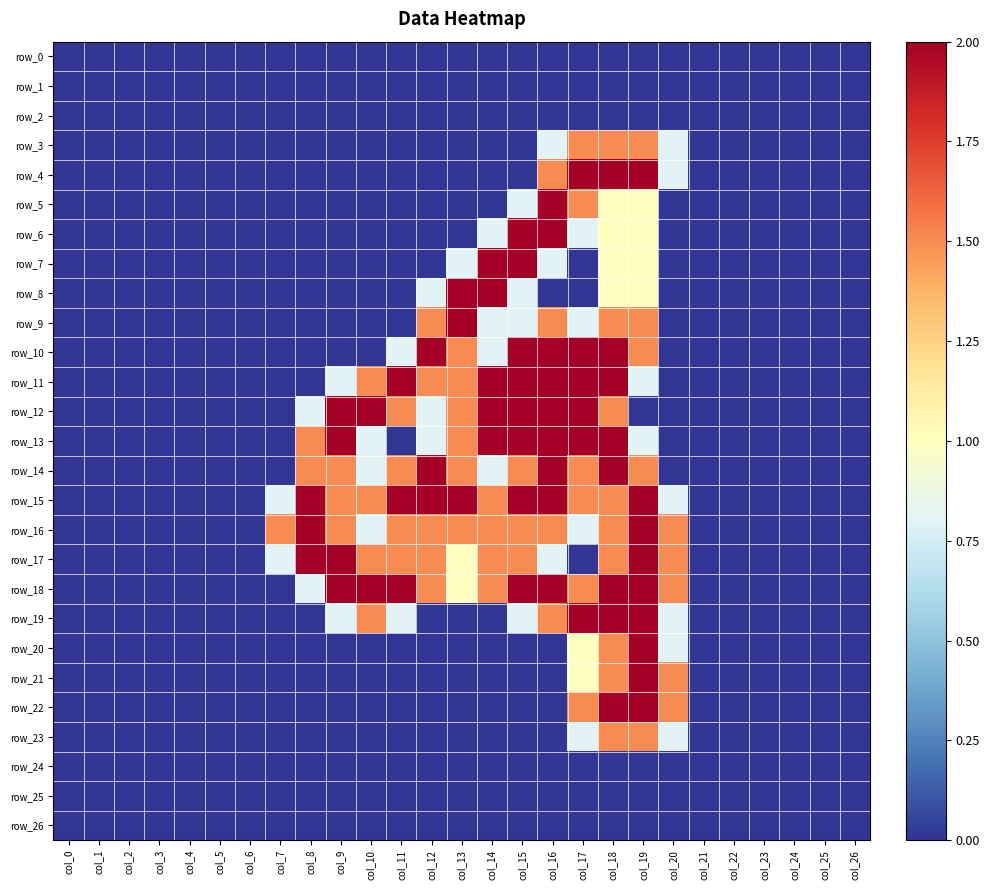

Reading right to left, extract all data points from this chart.

row_0: col_26=0.0	col_25=0.0	col_24=0.0	col_23=0.0	col_22=0.0	col_21=0.0	col_20=0.0	col_19=0.0	col_18=0.0	col_17=0.0	col_16=0.0	col_15=0.0	col_14=0.0	col_13=0.0	col_12=0.0	col_11=0.0	col_10=0.0	col_9=0.0	col_8=0.0	col_7=0.0	col_6=0.0	col_5=0.0	col_4=0.0	col_3=0.0	col_2=0.0	col_1=0.0	col_0=0.0
row_1: col_26=0.0	col_25=0.0	col_24=0.0	col_23=0.0	col_22=0.0	col_21=0.0	col_20=0.0	col_19=0.0	col_18=0.0	col_17=0.0	col_16=0.0	col_15=0.0	col_14=0.0	col_13=0.0	col_12=0.0	col_11=0.0	col_10=0.0	col_9=0.0	col_8=0.0	col_7=0.0	col_6=0.0	col_5=0.0	col_4=0.0	col_3=0.0	col_2=0.0	col_1=0.0	col_0=0.0
row_2: col_26=0.0	col_25=0.0	col_24=0.0	col_23=0.0	col_22=0.0	col_21=0.0	col_20=0.0	col_19=0.0	col_18=0.0	col_17=0.0	col_16=0.0	col_15=0.0	col_14=0.0	col_13=0.0	col_12=0.0	col_11=0.0	col_10=0.0	col_9=0.0	col_8=0.0	col_7=0.0	col_6=0.0	col_5=0.0	col_4=0.0	col_3=0.0	col_2=0.0	col_1=0.0	col_0=0.0
row_3: col_26=0.0	col_25=0.0	col_24=0.0	col_23=0.0	col_22=0.0	col_21=0.0	col_20=0.8	col_19=1.5	col_18=1.5	col_17=1.5	col_16=0.8	col_15=0.0	col_14=0.0	col_13=0.0	col_12=0.0	col_11=0.0	col_10=0.0	col_9=0.0	col_8=0.0	col_7=0.0	col_6=0.0	col_5=0.0	col_4=0.0	col_3=0.0	col_2=0.0	col_1=0.0	col_0=0.0
row_4: col_26=0.0	col_25=0.0	col_24=0.0	col_23=0.0	col_22=0.0	col_21=0.0	col_20=0.8	col_19=2.0	col_18=2.0	col_17=2.0	col_16=1.5	col_15=0.0	col_14=0.0	col_13=0.0	col_12=0.0	col_11=0.0	col_10=0.0	col_9=0.0	col_8=0.0	col_7=0.0	col_6=0.0	col_5=0.0	col_4=0.0	col_3=0.0	col_2=0.0	col_1=0.0	col_0=0.0
row_5: col_26=0.0	col_25=0.0	col_24=0.0	col_23=0.0	col_22=0.0	col_21=0.0	col_20=0.0	col_19=1.0	col_18=1.0	col_17=1.5	col_16=2.0	col_15=0.8	col_14=0.0	col_13=0.0	col_12=0.0	col_11=0.0	col_10=0.0	col_9=0.0	col_8=0.0	col_7=0.0	col_6=0.0	col_5=0.0	col_4=0.0	col_3=0.0	col_2=0.0	col_1=0.0	col_0=0.0
row_6: col_26=0.0	col_25=0.0	col_24=0.0	col_23=0.0	col_22=0.0	col_21=0.0	col_20=0.0	col_19=1.0	col_18=1.0	col_17=0.8	col_16=2.0	col_15=2.0	col_14=0.8	col_13=0.0	col_12=0.0	col_11=0.0	col_10=0.0	col_9=0.0	col_8=0.0	col_7=0.0	col_6=0.0	col_5=0.0	col_4=0.0	col_3=0.0	col_2=0.0	col_1=0.0	col_0=0.0
row_7: col_26=0.0	col_25=0.0	col_24=0.0	col_23=0.0	col_22=0.0	col_21=0.0	col_20=0.0	col_19=1.0	col_18=1.0	col_17=0.0	col_16=0.8	col_15=2.0	col_14=2.0	col_13=0.8	col_12=0.0	col_11=0.0	col_10=0.0	col_9=0.0	col_8=0.0	col_7=0.0	col_6=0.0	col_5=0.0	col_4=0.0	col_3=0.0	col_2=0.0	col_1=0.0	col_0=0.0
row_8: col_26=0.0	col_25=0.0	col_24=0.0	col_23=0.0	col_22=0.0	col_21=0.0	col_20=0.0	col_19=1.0	col_18=1.0	col_17=0.0	col_16=0.0	col_15=0.8	col_14=2.0	col_13=2.0	col_12=0.8	col_11=0.0	col_10=0.0	col_9=0.0	col_8=0.0	col_7=0.0	col_6=0.0	col_5=0.0	col_4=0.0	col_3=0.0	col_2=0.0	col_1=0.0	col_0=0.0
row_9: col_26=0.0	col_25=0.0	col_24=0.0	col_23=0.0	col_22=0.0	col_21=0.0	col_20=0.0	col_19=1.5	col_18=1.5	col_17=0.8	col_16=1.5	col_15=0.8	col_14=0.8	col_13=2.0	col_12=1.5	col_11=0.0	col_10=0.0	col_9=0.0	col_8=0.0	col_7=0.0	col_6=0.0	col_5=0.0	col_4=0.0	col_3=0.0	col_2=0.0	col_1=0.0	col_0=0.0
row_10: col_26=0.0	col_25=0.0	col_24=0.0	col_23=0.0	col_22=0.0	col_21=0.0	col_20=0.0	col_19=1.5	col_18=2.0	col_17=2.0	col_16=2.0	col_15=2.0	col_14=0.8	col_13=1.5	col_12=2.0	col_11=0.8	col_10=0.0	col_9=0.0	col_8=0.0	col_7=0.0	col_6=0.0	col_5=0.0	col_4=0.0	col_3=0.0	col_2=0.0	col_1=0.0	col_0=0.0
row_11: col_26=0.0	col_25=0.0	col_24=0.0	col_23=0.0	col_22=0.0	col_21=0.0	col_20=0.0	col_19=0.8	col_18=2.0	col_17=2.0	col_16=2.0	col_15=2.0	col_14=2.0	col_13=1.5	col_12=1.5	col_11=2.0	col_10=1.5	col_9=0.8	col_8=0.0	col_7=0.0	col_6=0.0	col_5=0.0	col_4=0.0	col_3=0.0	col_2=0.0	col_1=0.0	col_0=0.0
row_12: col_26=0.0	col_25=0.0	col_24=0.0	col_23=0.0	col_22=0.0	col_21=0.0	col_20=0.0	col_19=0.0	col_18=1.5	col_17=2.0	col_16=2.0	col_15=2.0	col_14=2.0	col_13=1.5	col_12=0.8	col_11=1.5	col_10=2.0	col_9=2.0	col_8=0.8	col_7=0.0	col_6=0.0	col_5=0.0	col_4=0.0	col_3=0.0	col_2=0.0	col_1=0.0	col_0=0.0
row_13: col_26=0.0	col_25=0.0	col_24=0.0	col_23=0.0	col_22=0.0	col_21=0.0	col_20=0.0	col_19=0.8	col_18=2.0	col_17=2.0	col_16=2.0	col_15=2.0	col_14=2.0	col_13=1.5	col_12=0.8	col_11=0.0	col_10=0.8	col_9=2.0	col_8=1.5	col_7=0.0	col_6=0.0	col_5=0.0	col_4=0.0	col_3=0.0	col_2=0.0	col_1=0.0	col_0=0.0
row_14: col_26=0.0	col_25=0.0	col_24=0.0	col_23=0.0	col_22=0.0	col_21=0.0	col_20=0.0	col_19=1.5	col_18=2.0	col_17=1.5	col_16=2.0	col_15=1.5	col_14=0.8	col_13=1.5	col_12=2.0	col_11=1.5	col_10=0.8	col_9=1.5	col_8=1.5	col_7=0.0	col_6=0.0	col_5=0.0	col_4=0.0	col_3=0.0	col_2=0.0	col_1=0.0	col_0=0.0
row_15: col_26=0.0	col_25=0.0	col_24=0.0	col_23=0.0	col_22=0.0	col_21=0.0	col_20=0.8	col_19=2.0	col_18=1.5	col_17=1.5	col_16=2.0	col_15=2.0	col_14=1.5	col_13=2.0	col_12=2.0	col_11=2.0	col_10=1.5	col_9=1.5	col_8=2.0	col_7=0.8	col_6=0.0	col_5=0.0	col_4=0.0	col_3=0.0	col_2=0.0	col_1=0.0	col_0=0.0
row_16: col_26=0.0	col_25=0.0	col_24=0.0	col_23=0.0	col_22=0.0	col_21=0.0	col_20=1.5	col_19=2.0	col_18=1.5	col_17=0.8	col_16=1.5	col_15=1.5	col_14=1.5	col_13=1.5	col_12=1.5	col_11=1.5	col_10=0.8	col_9=1.5	col_8=2.0	col_7=1.5	col_6=0.0	col_5=0.0	col_4=0.0	col_3=0.0	col_2=0.0	col_1=0.0	col_0=0.0
row_17: col_26=0.0	col_25=0.0	col_24=0.0	col_23=0.0	col_22=0.0	col_21=0.0	col_20=1.5	col_19=2.0	col_18=1.5	col_17=0.0	col_16=0.8	col_15=1.5	col_14=1.5	col_13=1.0	col_12=1.5	col_11=1.5	col_10=1.5	col_9=2.0	col_8=2.0	col_7=0.8	col_6=0.0	col_5=0.0	col_4=0.0	col_3=0.0	col_2=0.0	col_1=0.0	col_0=0.0
row_18: col_26=0.0	col_25=0.0	col_24=0.0	col_23=0.0	col_22=0.0	col_21=0.0	col_20=1.5	col_19=2.0	col_18=2.0	col_17=1.5	col_16=2.0	col_15=2.0	col_14=1.5	col_13=1.0	col_12=1.5	col_11=2.0	col_10=2.0	col_9=2.0	col_8=0.8	col_7=0.0	col_6=0.0	col_5=0.0	col_4=0.0	col_3=0.0	col_2=0.0	col_1=0.0	col_0=0.0
row_19: col_26=0.0	col_25=0.0	col_24=0.0	col_23=0.0	col_22=0.0	col_21=0.0	col_20=0.8	col_19=2.0	col_18=2.0	col_17=2.0	col_16=1.5	col_15=0.8	col_14=0.0	col_13=0.0	col_12=0.0	col_11=0.8	col_10=1.5	col_9=0.8	col_8=0.0	col_7=0.0	col_6=0.0	col_5=0.0	col_4=0.0	col_3=0.0	col_2=0.0	col_1=0.0	col_0=0.0
row_20: col_26=0.0	col_25=0.0	col_24=0.0	col_23=0.0	col_22=0.0	col_21=0.0	col_20=0.8	col_19=2.0	col_18=1.5	col_17=1.0	col_16=0.0	col_15=0.0	col_14=0.0	col_13=0.0	col_12=0.0	col_11=0.0	col_10=0.0	col_9=0.0	col_8=0.0	col_7=0.0	col_6=0.0	col_5=0.0	col_4=0.0	col_3=0.0	col_2=0.0	col_1=0.0	col_0=0.0
row_21: col_26=0.0	col_25=0.0	col_24=0.0	col_23=0.0	col_22=0.0	col_21=0.0	col_20=1.5	col_19=2.0	col_18=1.5	col_17=1.0	col_16=0.0	col_15=0.0	col_14=0.0	col_13=0.0	col_12=0.0	col_11=0.0	col_10=0.0	col_9=0.0	col_8=0.0	col_7=0.0	col_6=0.0	col_5=0.0	col_4=0.0	col_3=0.0	col_2=0.0	col_1=0.0	col_0=0.0
row_22: col_26=0.0	col_25=0.0	col_24=0.0	col_23=0.0	col_22=0.0	col_21=0.0	col_20=1.5	col_19=2.0	col_18=2.0	col_17=1.5	col_16=0.0	col_15=0.0	col_14=0.0	col_13=0.0	col_12=0.0	col_11=0.0	col_10=0.0	col_9=0.0	col_8=0.0	col_7=0.0	col_6=0.0	col_5=0.0	col_4=0.0	col_3=0.0	col_2=0.0	col_1=0.0	col_0=0.0
row_23: col_26=0.0	col_25=0.0	col_24=0.0	col_23=0.0	col_22=0.0	col_21=0.0	col_20=0.8	col_19=1.5	col_18=1.5	col_17=0.8	col_16=0.0	col_15=0.0	col_14=0.0	col_13=0.0	col_12=0.0	col_11=0.0	col_10=0.0	col_9=0.0	col_8=0.0	col_7=0.0	col_6=0.0	col_5=0.0	col_4=0.0	col_3=0.0	col_2=0.0	col_1=0.0	col_0=0.0
row_24: col_26=0.0	col_25=0.0	col_24=0.0	col_23=0.0	col_22=0.0	col_21=0.0	col_20=0.0	col_19=0.0	col_18=0.0	col_17=0.0	col_16=0.0	col_15=0.0	col_14=0.0	col_13=0.0	col_12=0.0	col_11=0.0	col_10=0.0	col_9=0.0	col_8=0.0	col_7=0.0	col_6=0.0	col_5=0.0	col_4=0.0	col_3=0.0	col_2=0.0	col_1=0.0	col_0=0.0
row_25: col_26=0.0	col_25=0.0	col_24=0.0	col_23=0.0	col_22=0.0	col_21=0.0	col_20=0.0	col_19=0.0	col_18=0.0	col_17=0.0	col_16=0.0	col_15=0.0	col_14=0.0	col_13=0.0	col_12=0.0	col_11=0.0	col_10=0.0	col_9=0.0	col_8=0.0	col_7=0.0	col_6=0.0	col_5=0.0	col_4=0.0	col_3=0.0	col_2=0.0	col_1=0.0	col_0=0.0
row_26: col_26=0.0	col_25=0.0	col_24=0.0	col_23=0.0	col_22=0.0	col_21=0.0	col_20=0.0	col_19=0.0	col_18=0.0	col_17=0.0	col_16=0.0	col_15=0.0	col_14=0.0	col_13=0.0	col_12=0.0	col_11=0.0	col_10=0.0	col_9=0.0	col_8=0.0	col_7=0.0	col_6=0.0	col_5=0.0	col_4=0.0	col_3=0.0	col_2=0.0	col_1=0.0	col_0=0.0